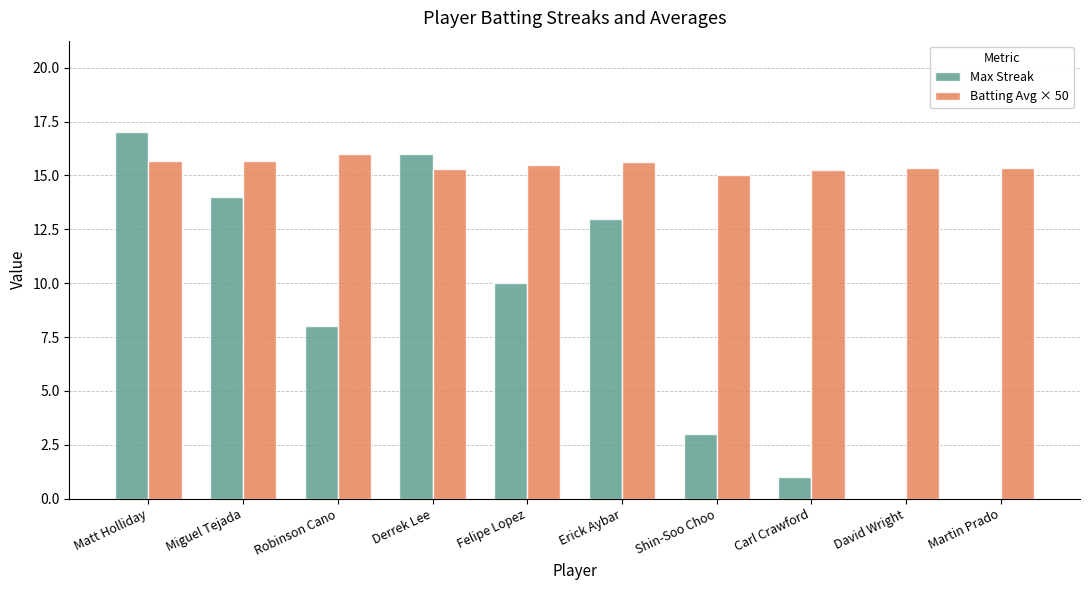

Does the chart contain stacked bars?

No